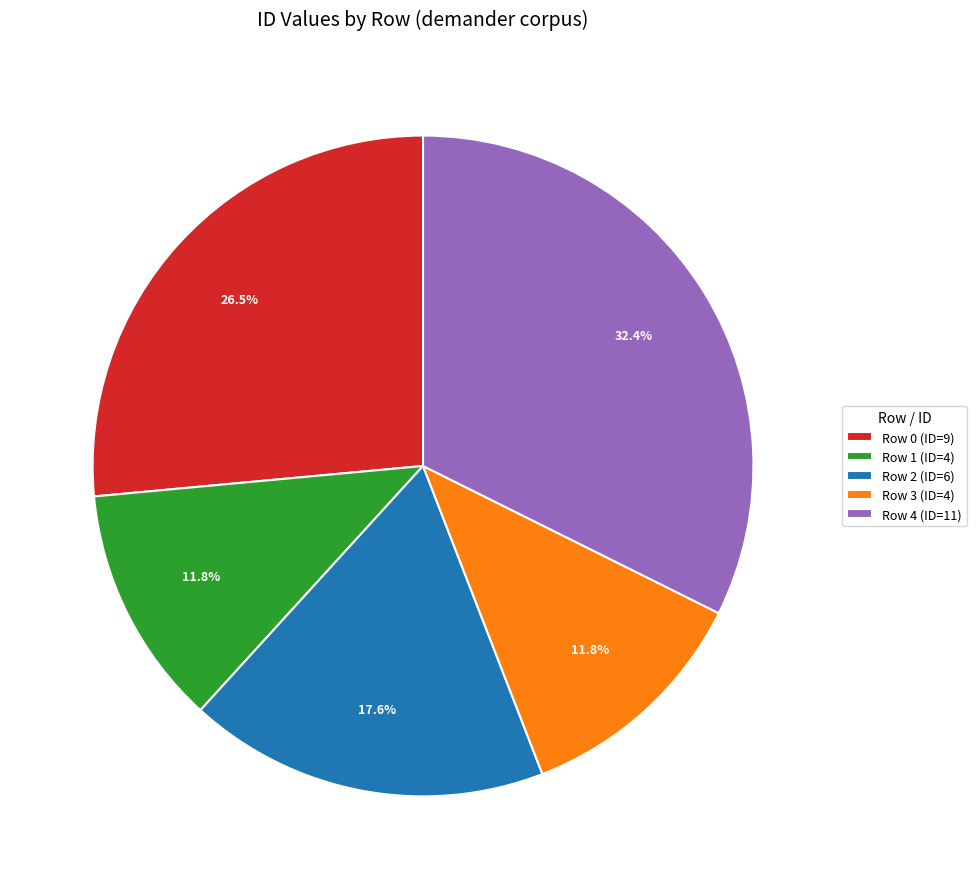

Which has a higher value, Row 0 (ID=9) or Row 4 (ID=11)?

Row 4 (ID=11)